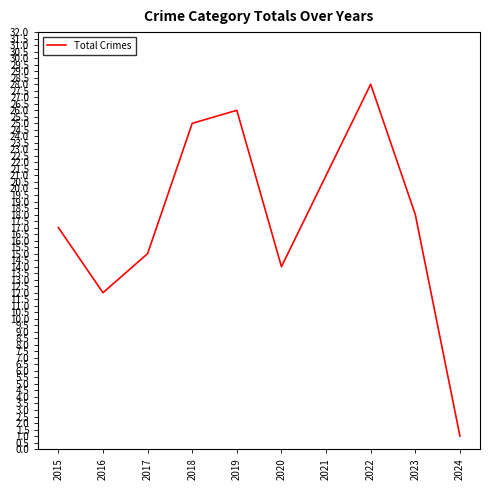

Read the value at 2017.

15